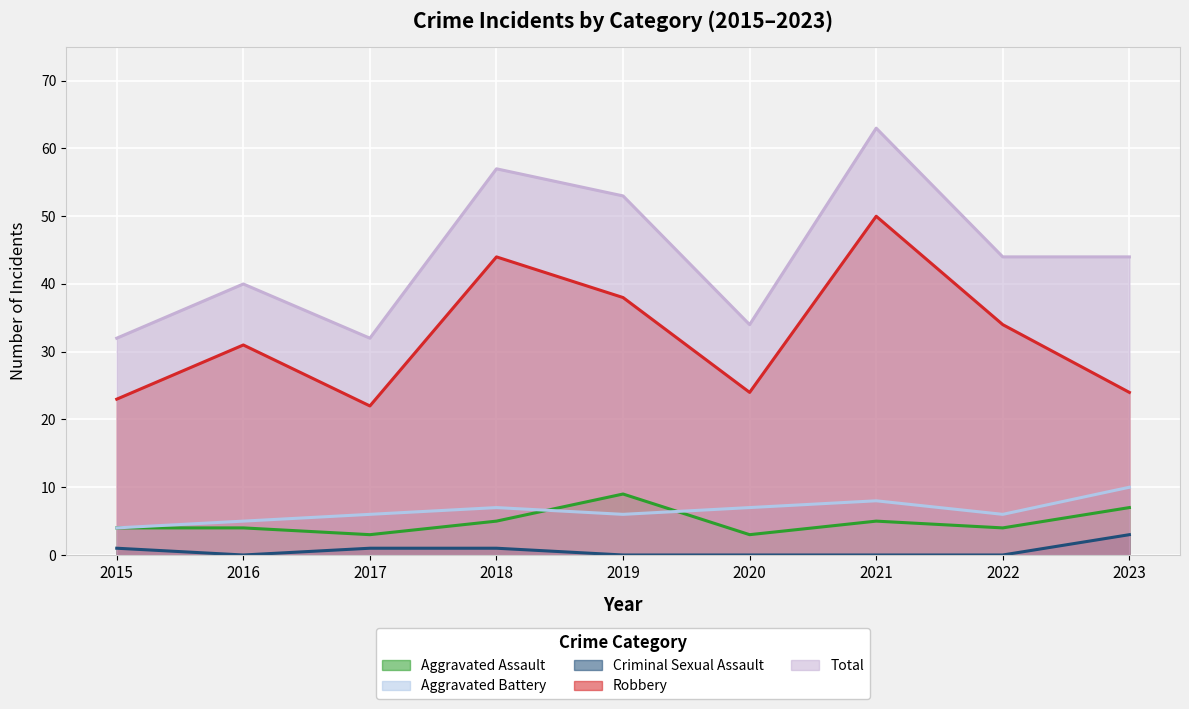

The value of Total at 2023 is 73. True or false?

False